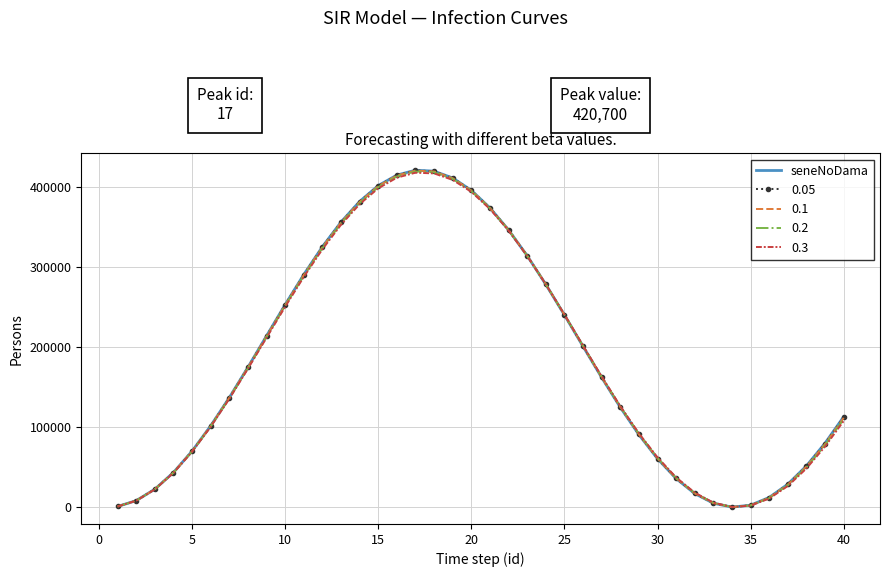

Which series has the largest range (max minus min)?

seneNoDama